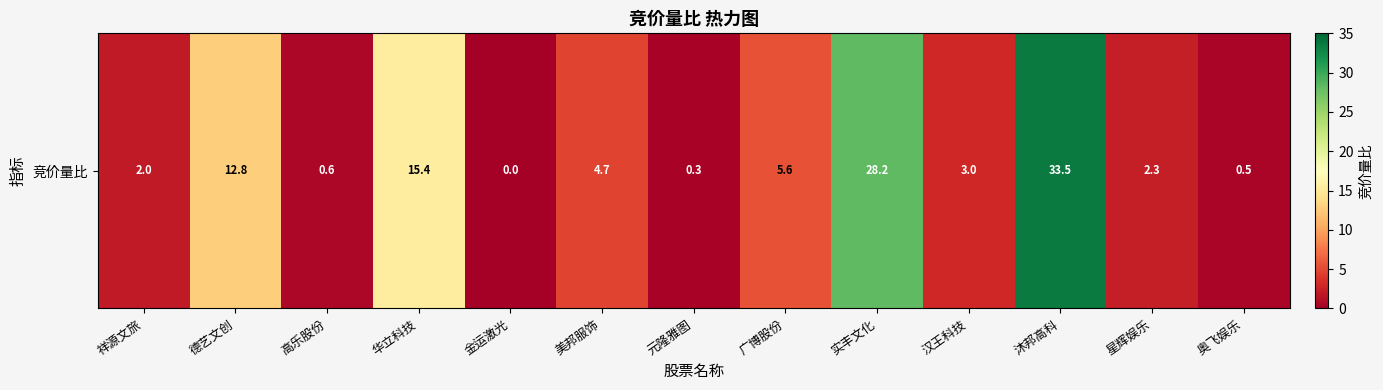

Which label corresponds to the largest value in the chart?

沐邦高科